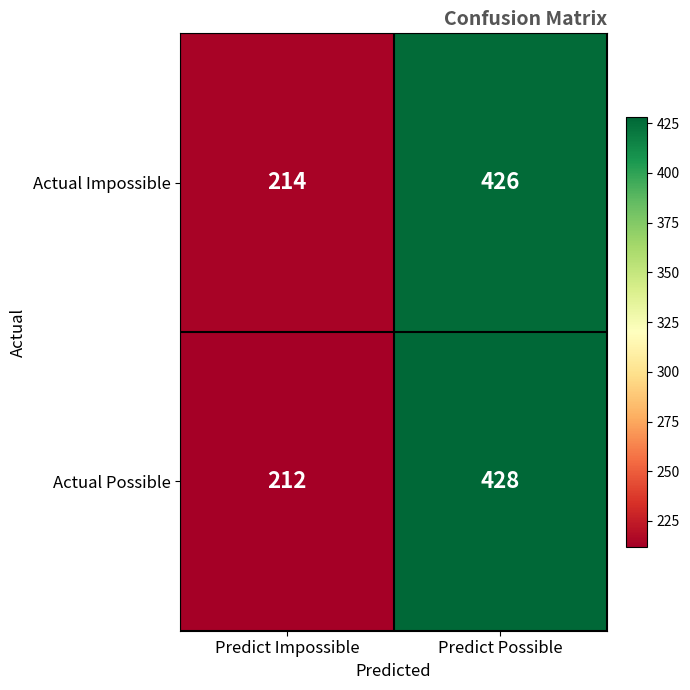

Which series has the widest spread of values?

Actual Possible